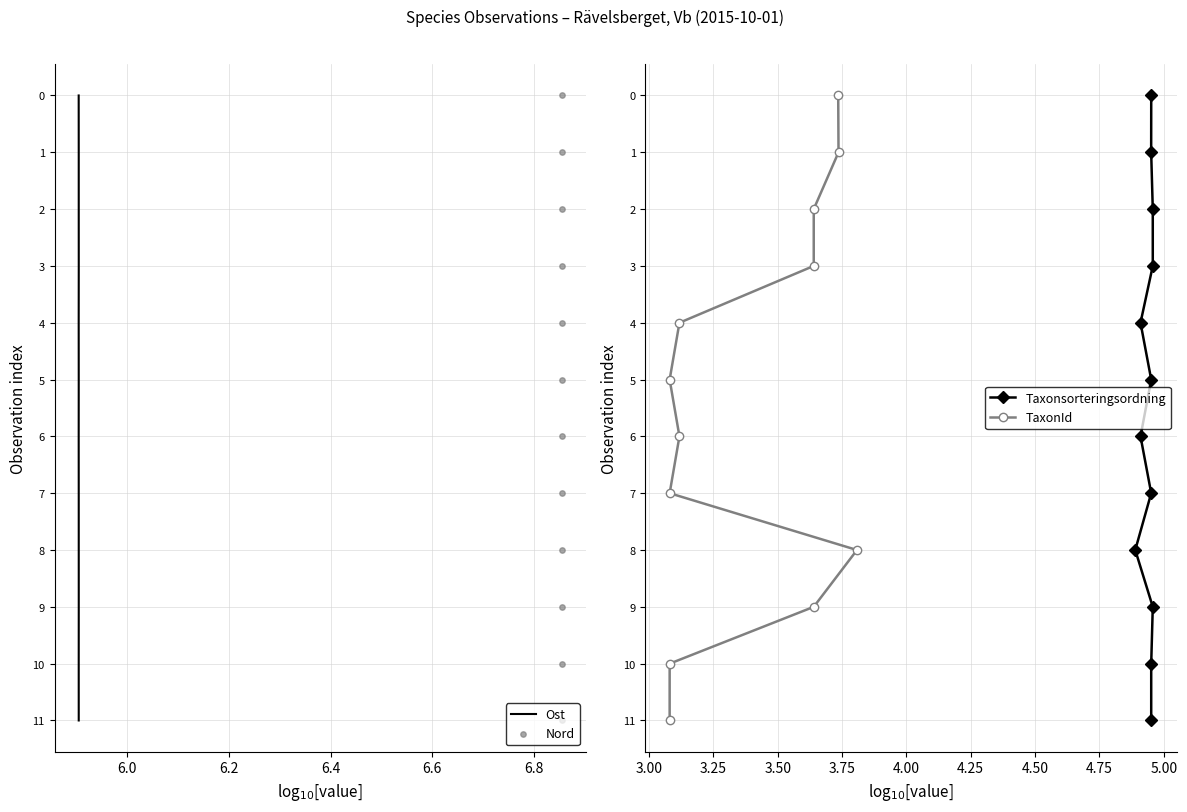

Which series reaches the minimum Y coordinate?

Ost